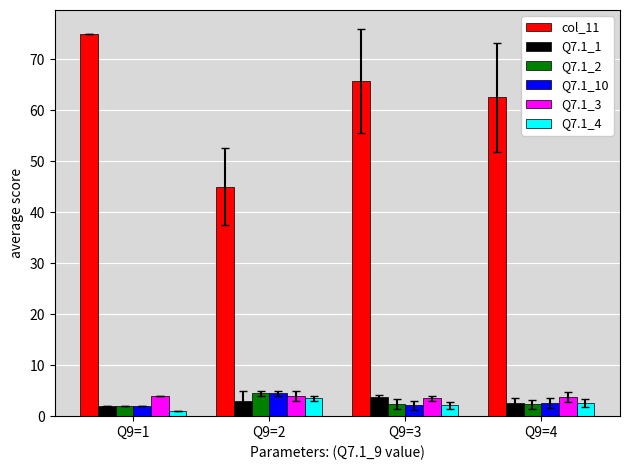

What is the value of the Q7.1_10 bar at the 3rd from the left?

2.2